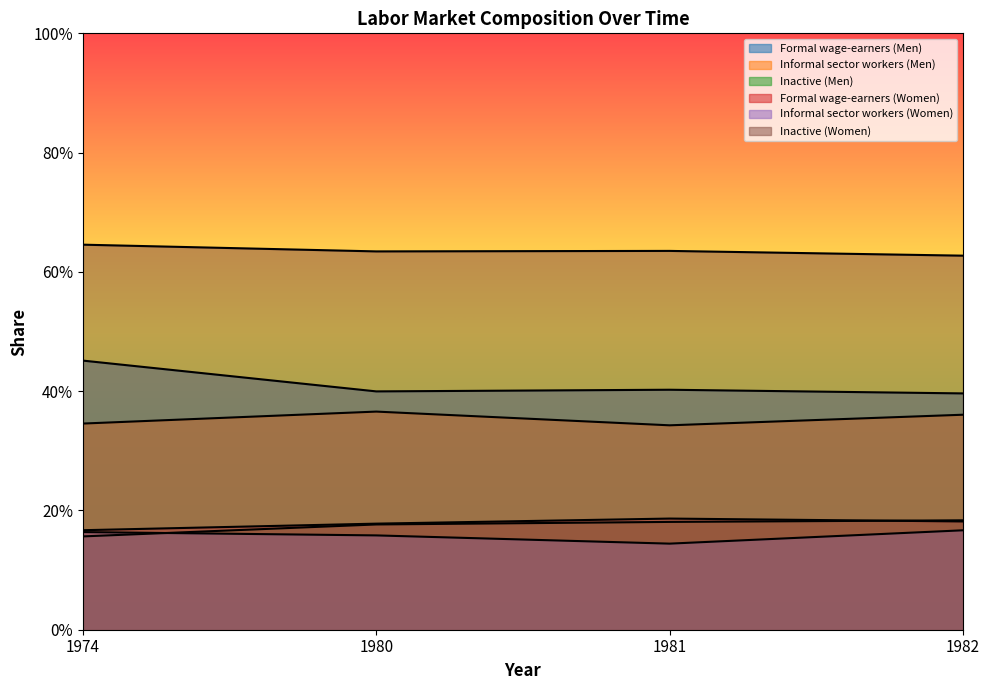

List the series in order of their peak value, lowest first.

Informal sector workers (Women), Inactive (Men), Formal wage-earners (Women), Informal sector workers (Men), Formal wage-earners (Men), Inactive (Women)